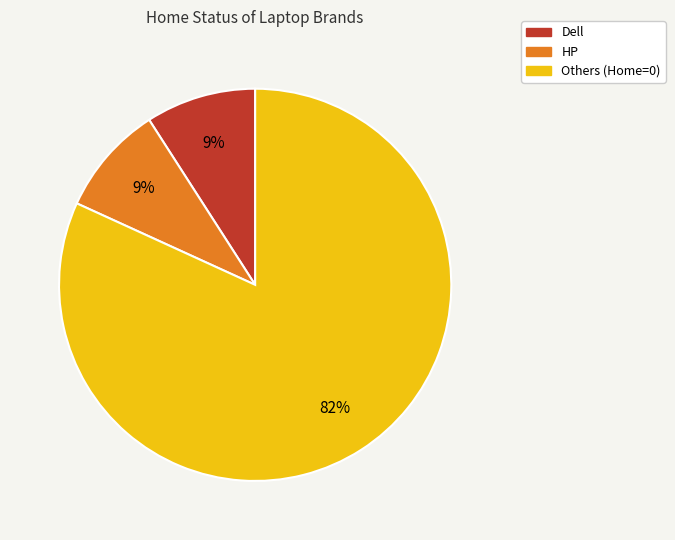

Is there a majority slice in this chart?

Yes